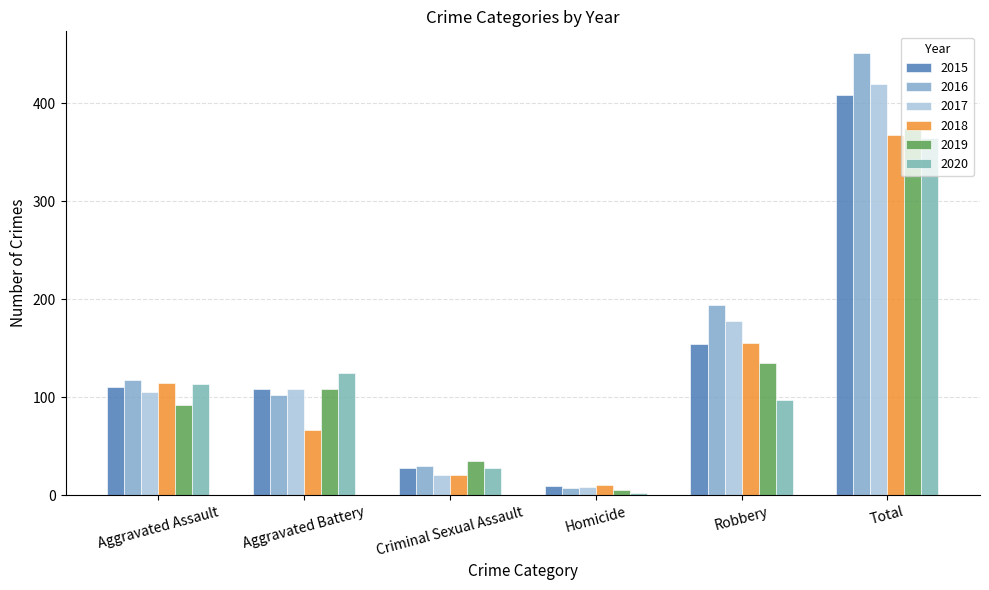

Which label corresponds to the largest value in the chart?

Total